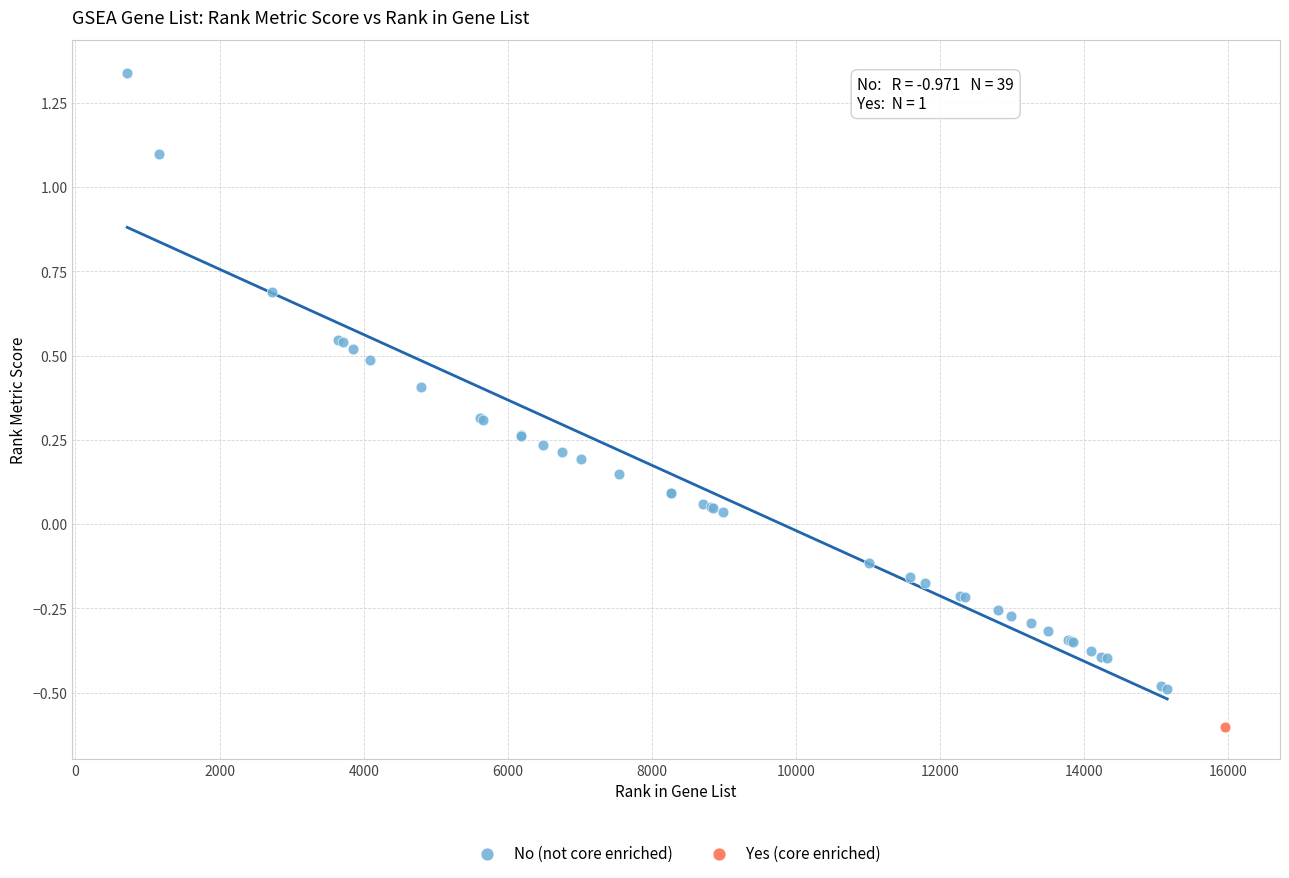

What are all the series names shown in the legend?

No (not core enriched), Yes (core enriched)